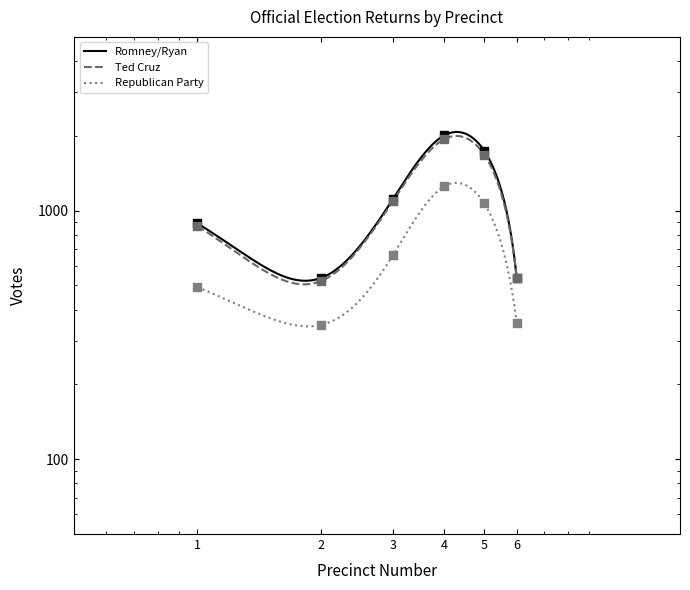

Which series reaches the maximum Y coordinate?

Romney/Ryan